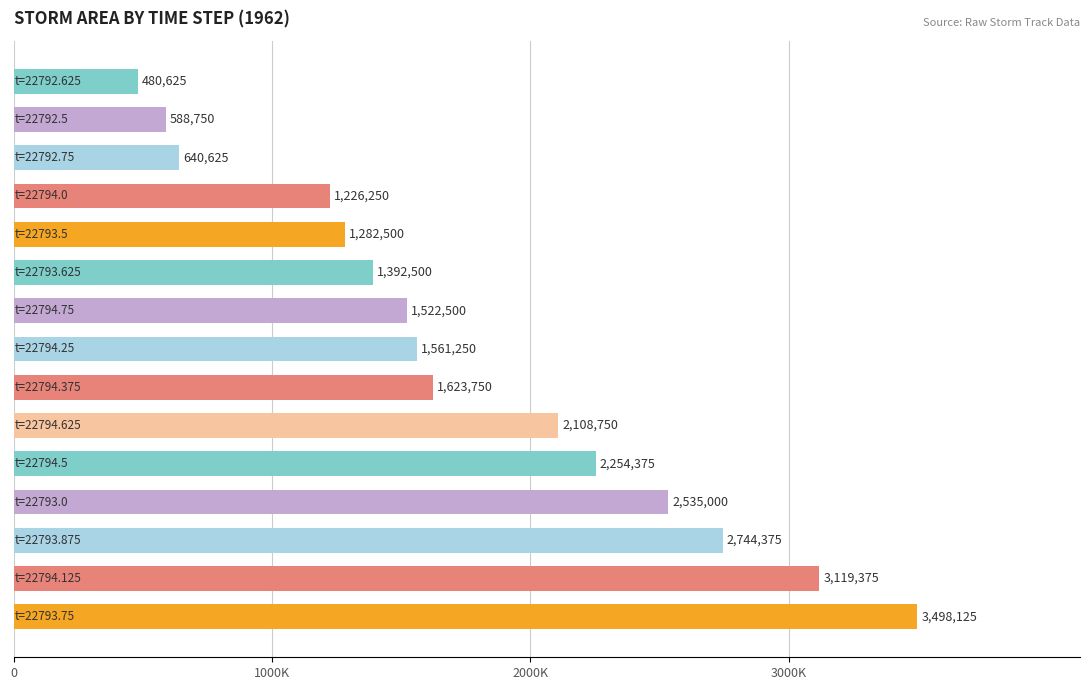

What is the smallest value displayed?

480625